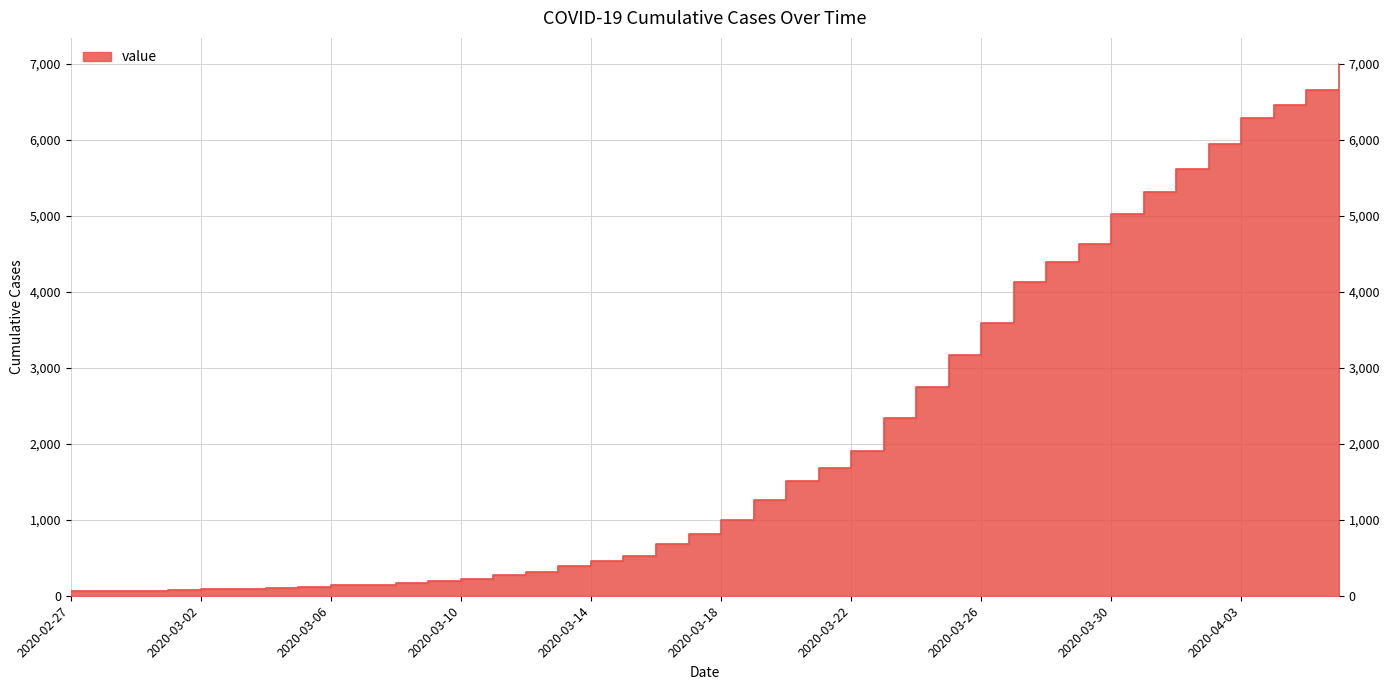

What is the maximum value shown in the chart?

6994